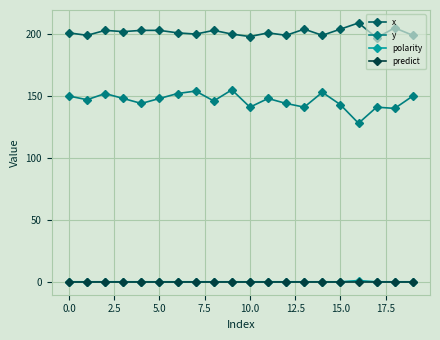

Which series has the largest total across all categories?

x